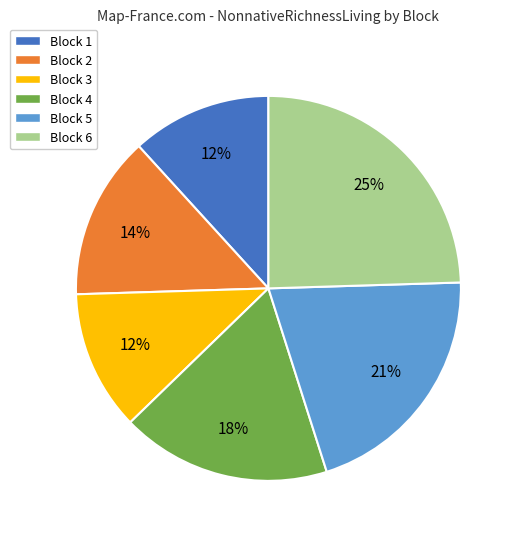

To the nearest percent, what percentage of the pie is Block 4?

18%